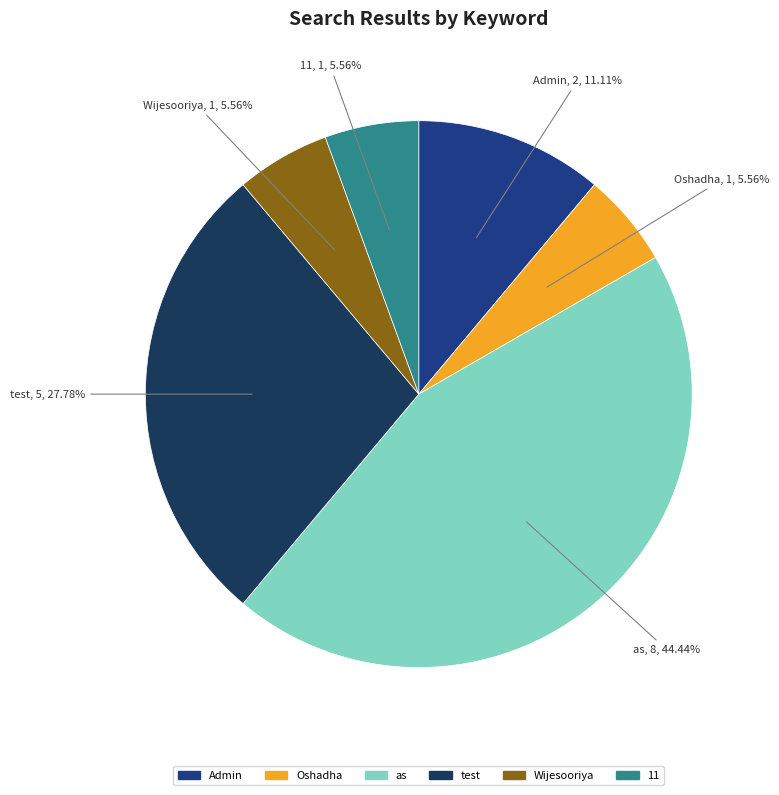

Which slice is the largest?

as